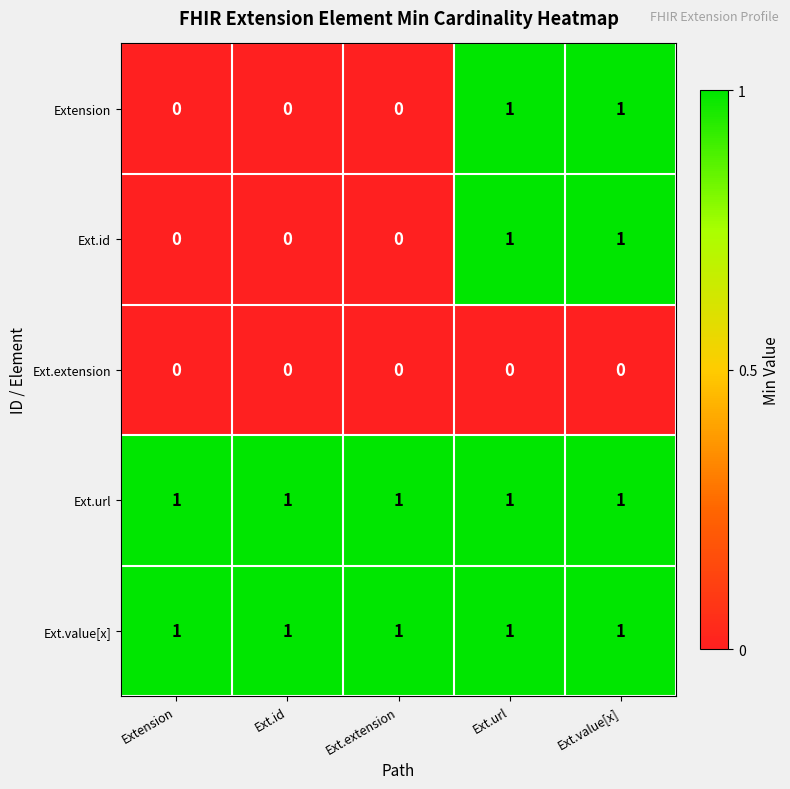

Is the value of Ext.extension at Ext.url greater than the value of Ext.url at Ext.value[x]?

No